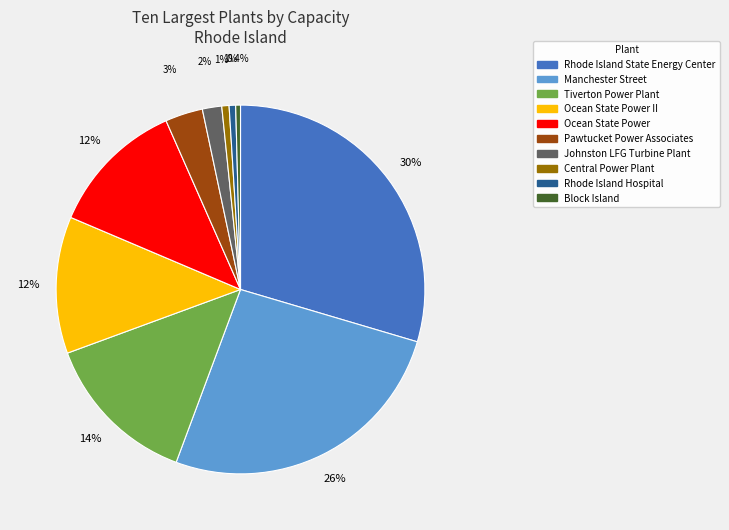

Does any single category account for the majority?

No